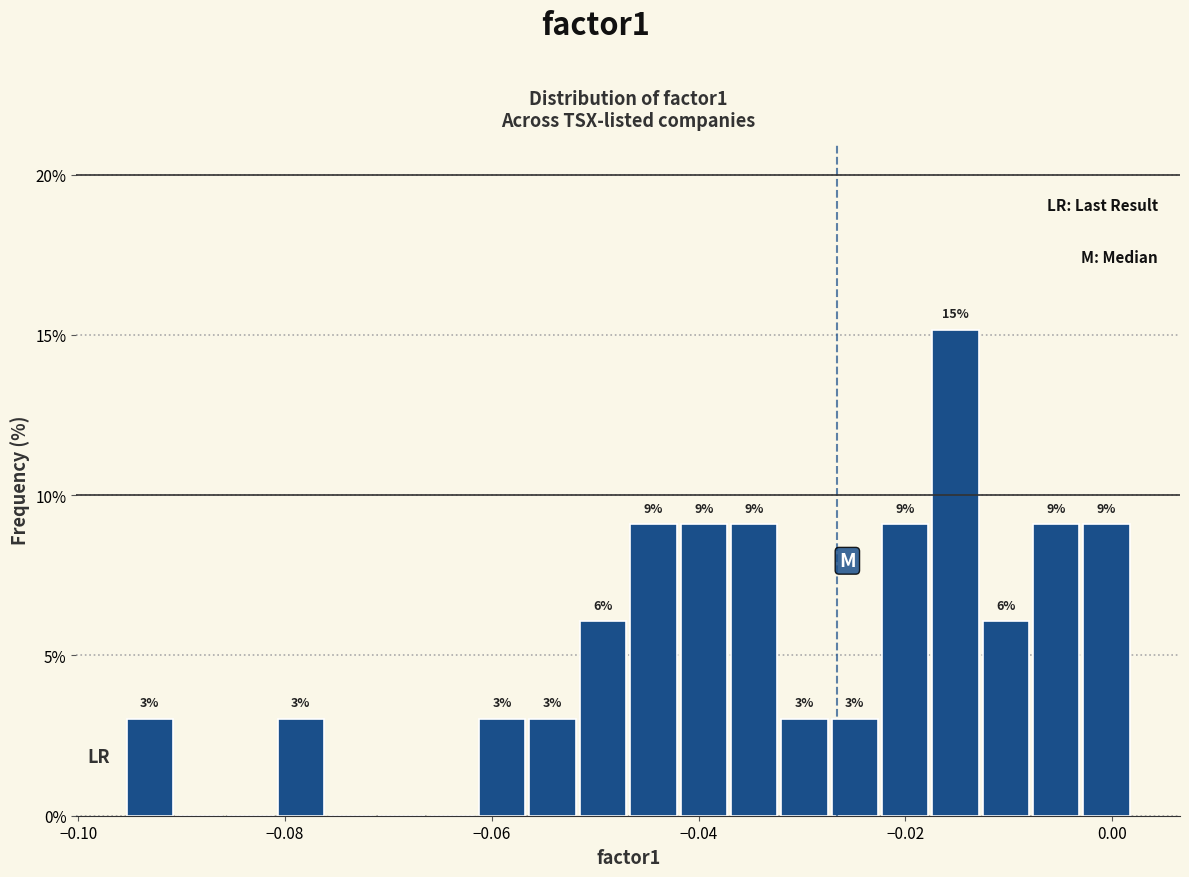

Read against the x-axis, roughly where is the centre of the tallest bar?

-0.016